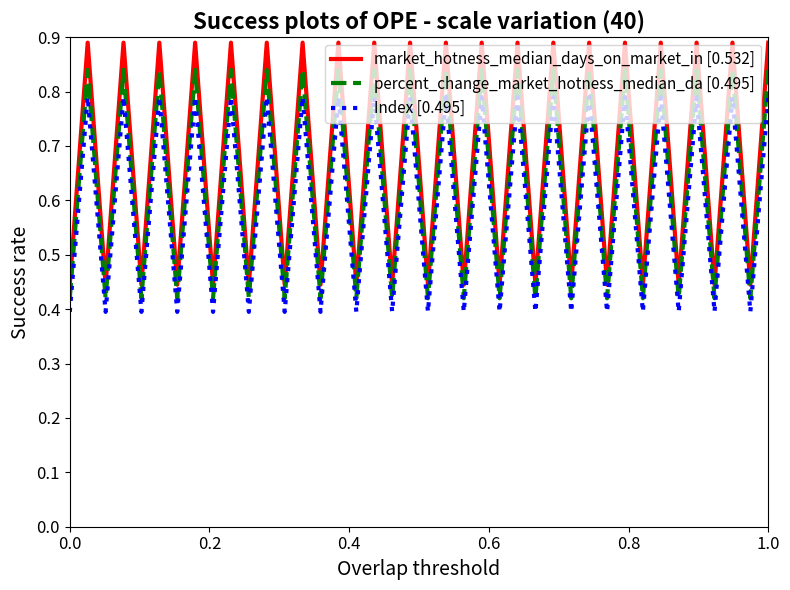

Which series has the largest total across all categories?

market_hotness_median_days_on_market_in [0.532]